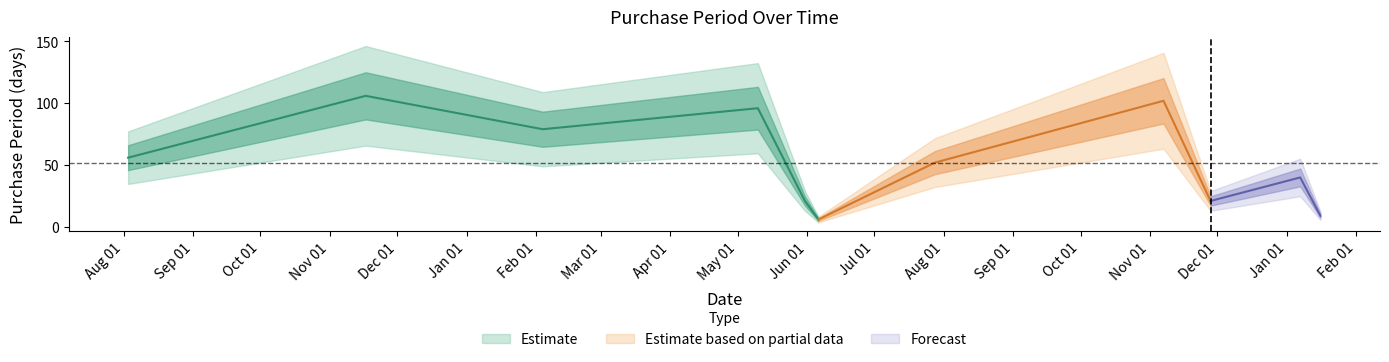

What is the ratio of the value at 2015-08-03 to the value at 2016-06-06?

9.3